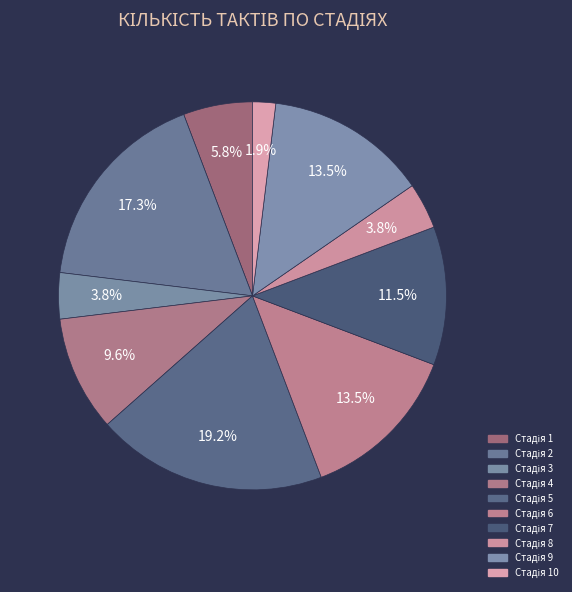

How many segments does this pie chart have?

10